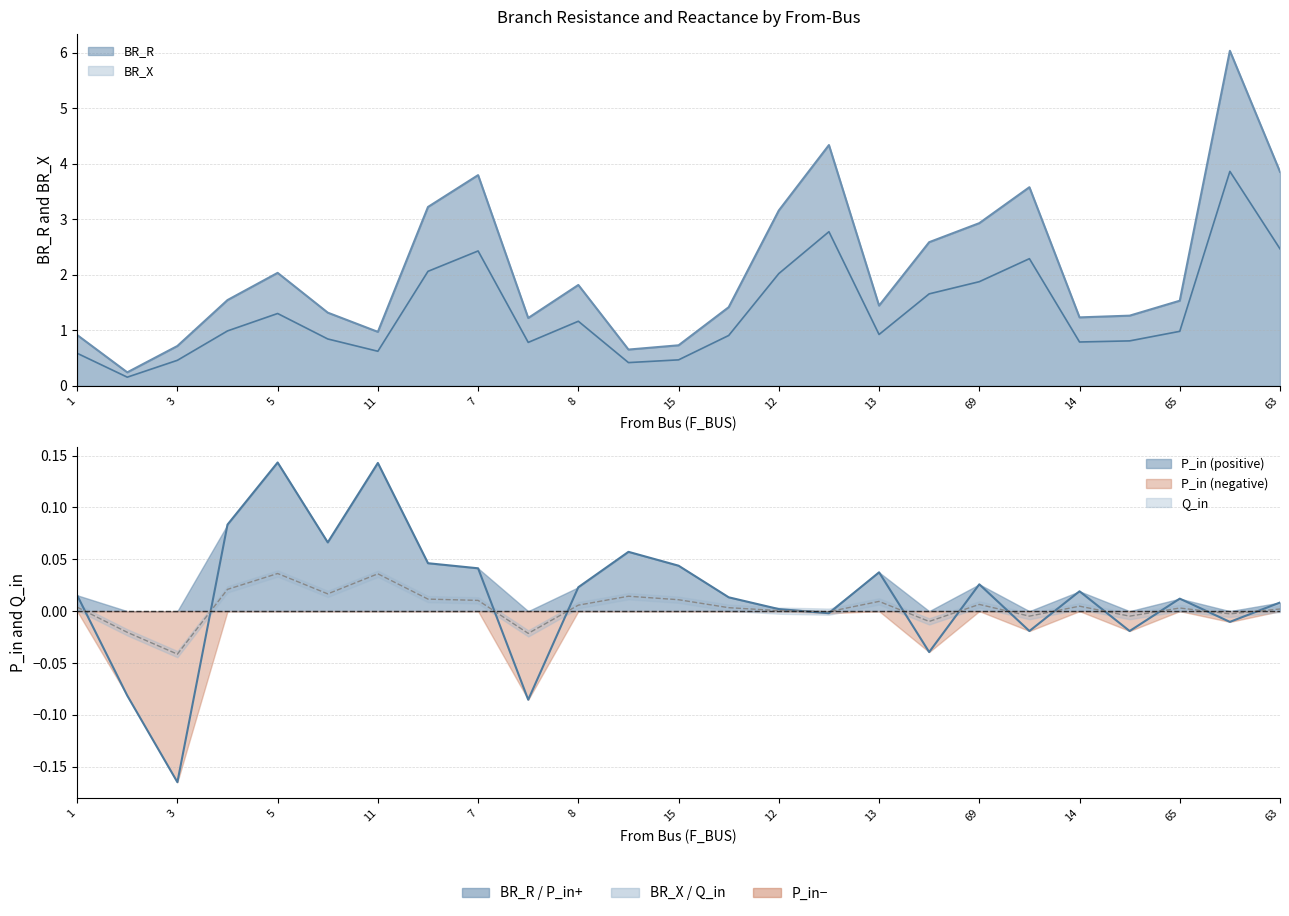

Which series has the widest spread of values?

BR_R